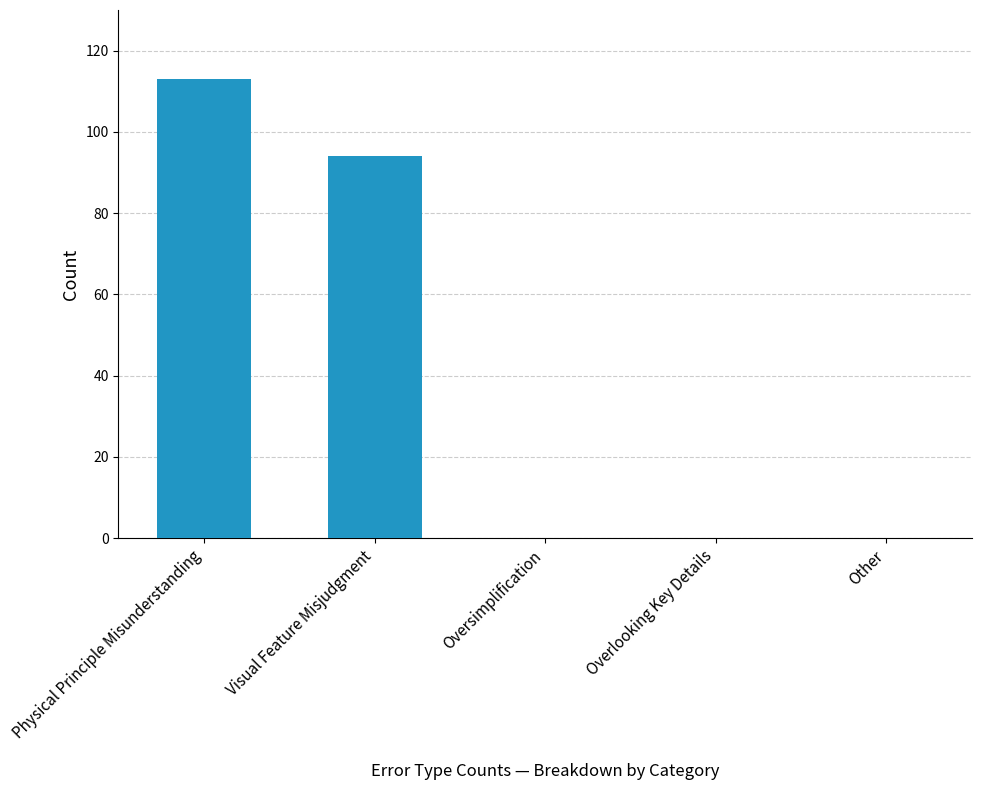

The value at Overlooking Key Details is -48. True or false?

False